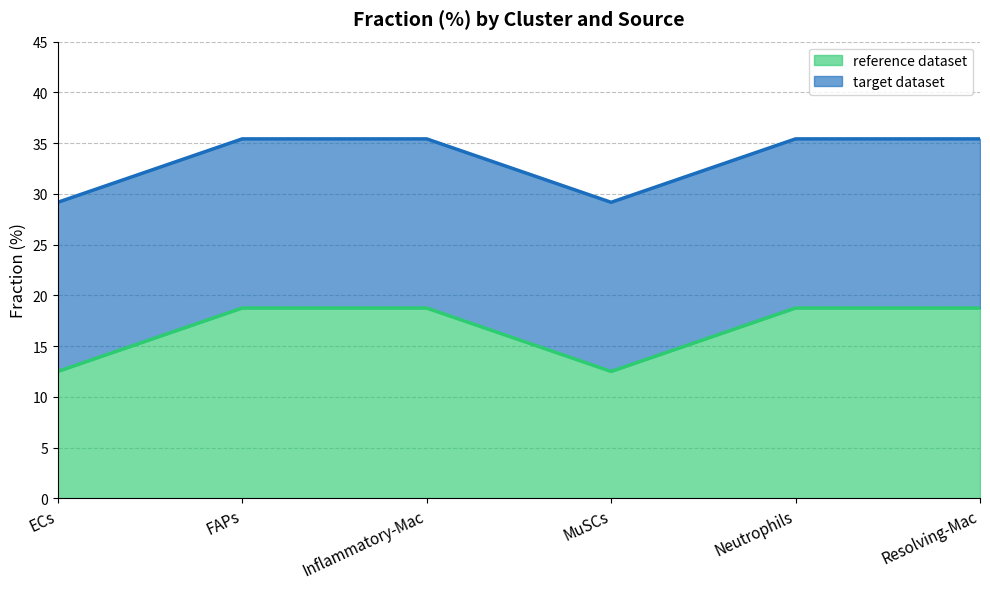

What value does the data have at ECs?

12.5